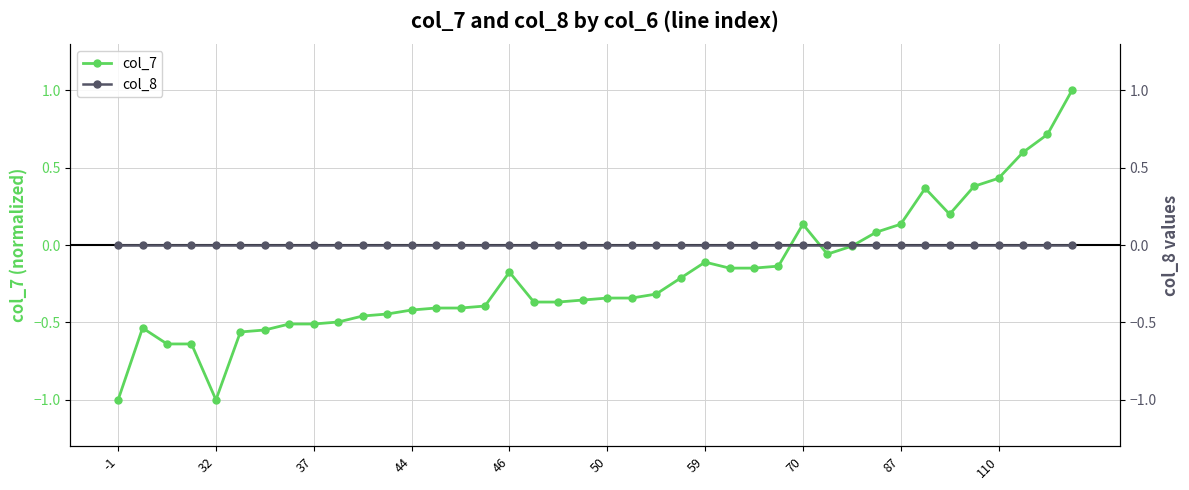

What is the difference between the highest and lowest values at 110?

0.5